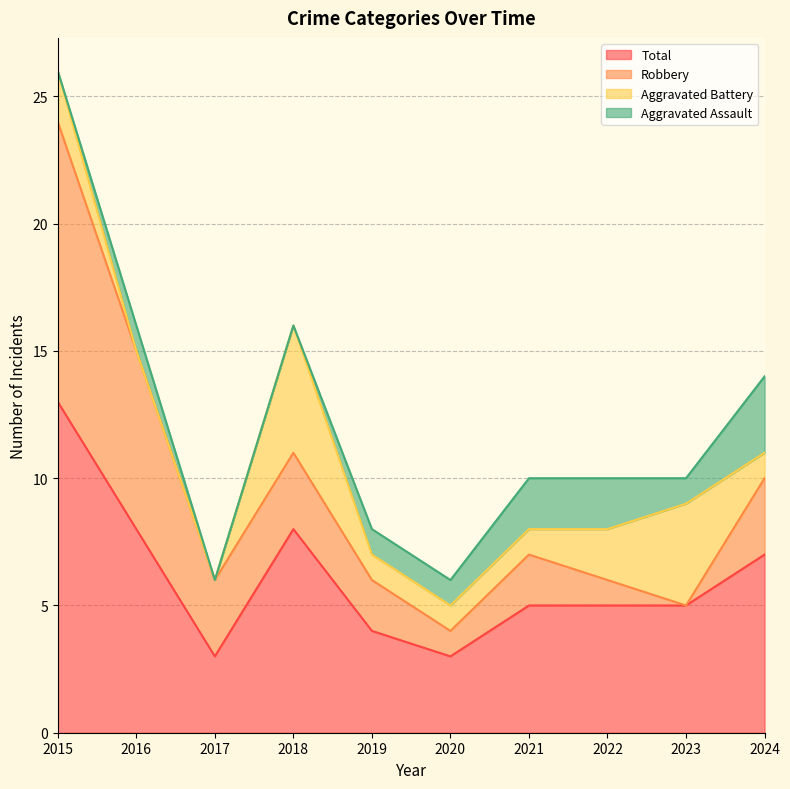

How many times do Robbery and Aggravated Battery cross each other?

4